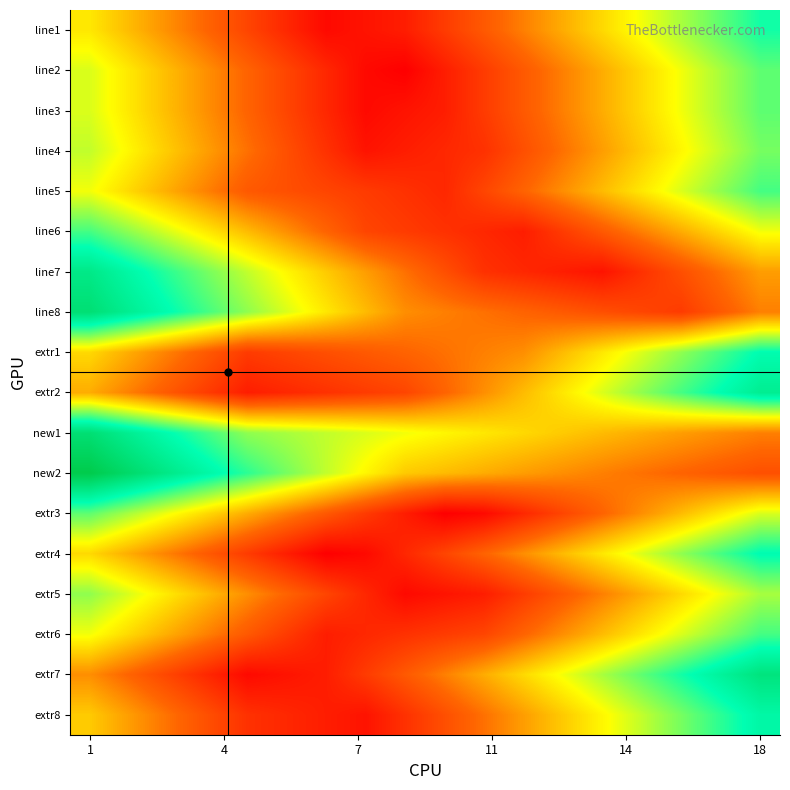

Reading right to left, extract all data points from this chart.

line1: 15.5	14.0	12.5	11.0	9.5	8.0	6.5	5.0	3.5	2.0	1.5	1.0	2.5	4.0	5.5	7.0	8.5	10.0
line2: 14.0	12.5	11.0	9.5	8.0	6.5	5.0	3.5	2.0	0.5	1.0	2.5	4.0	5.5	7.0	8.5	10.0	11.5
line3: 14.0	12.5	11.0	9.5	8.0	6.5	5.0	3.5	2.0	1.5	1.0	2.5	4.0	5.5	7.0	8.5	10.0	11.5
line4: 13.5	12.0	10.5	9.0	7.5	6.0	4.5	3.0	2.5	2.0	1.5	3.0	4.5	6.0	7.5	9.0	10.5	12.0
line5: 14.5	13.0	11.5	10.0	8.5	7.0	5.5	4.0	2.5	3.0	3.5	4.0	4.5	5.0	6.5	8.0	9.5	11.0
line6: 11.0	9.5	8.0	6.5	5.0	3.5	2.0	2.5	3.0	3.5	4.0	5.5	7.0	8.5	10.0	11.5	13.0	14.5
line7: 7.5	6.0	4.5	3.0	1.5	2.0	2.5	3.0	4.5	6.0	7.5	9.0	10.5	12.0	13.5	15.0	16.5	18.0
line8: 6.5	5.0	3.5	4.0	4.5	5.0	5.5	6.0	6.5	7.0	8.5	10.0	11.5	13.0	14.5	16.0	17.5	19.0
extr1: 16.0	14.5	13.0	11.5	10.0	8.5	7.0	6.5	6.0	5.5	5.0	4.5	4.0	3.5	5.0	6.5	8.0	9.5
extr2: 17.5	16.0	14.5	13.0	11.5	10.0	8.5	7.0	5.5	4.0	3.5	3.0	2.5	2.0	3.5	5.0	6.5	8.0
new1: 6.5	7.0	7.5	8.0	8.5	9.0	9.5	10.0	10.5	11.0	11.5	12.0	12.5	13.0	14.5	16.0	17.5	19.0
new2: 4.5	5.0	5.5	6.0	6.5	7.0	7.5	8.0	8.5	9.0	10.5	12.0	13.5	15.0	16.5	18.0	19.5	21.0
extr3: 11.5	10.0	8.5	7.0	5.5	4.0	2.5	1.0	0.5	2.0	3.5	5.0	6.5	8.0	9.5	11.0	12.5	14.0
extr4: 16.0	14.5	13.0	11.5	10.0	8.5	7.0	5.5	4.0	2.5	1.0	0.5	2.0	3.5	5.0	6.5	8.0	9.5
extr5: 12.5	11.0	9.5	8.0	6.5	5.0	3.5	2.0	1.5	1.0	2.5	4.0	5.5	7.0	8.5	10.0	11.5	13.0
extr6: 14.5	13.0	11.5	10.0	8.5	7.0	5.5	4.0	3.5	3.0	2.5	2.0	3.5	5.0	6.5	8.0	9.5	11.0
extr7: 18.5	17.0	15.5	14.0	12.5	11.0	9.5	8.0	6.5	5.0	3.5	2.0	1.5	1.0	2.5	4.0	5.5	7.0
extr8: 16.5	15.0	13.5	12.0	10.5	9.0	7.5	6.0	4.5	3.0	1.5	2.0	2.5	3.0	4.5	6.0	7.5	9.0